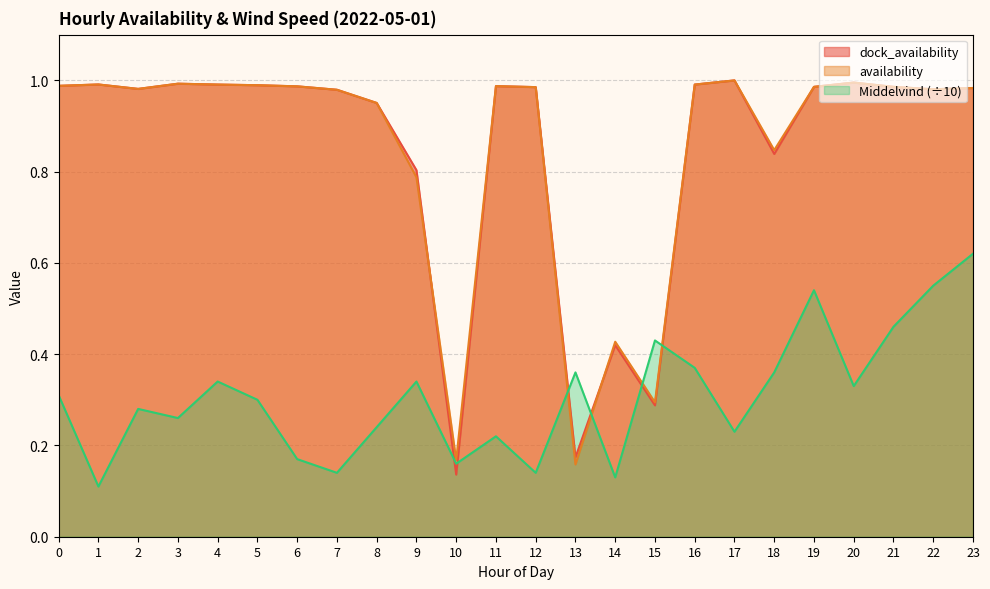

How many intersections are there between Middelvind and dock_availability?

6